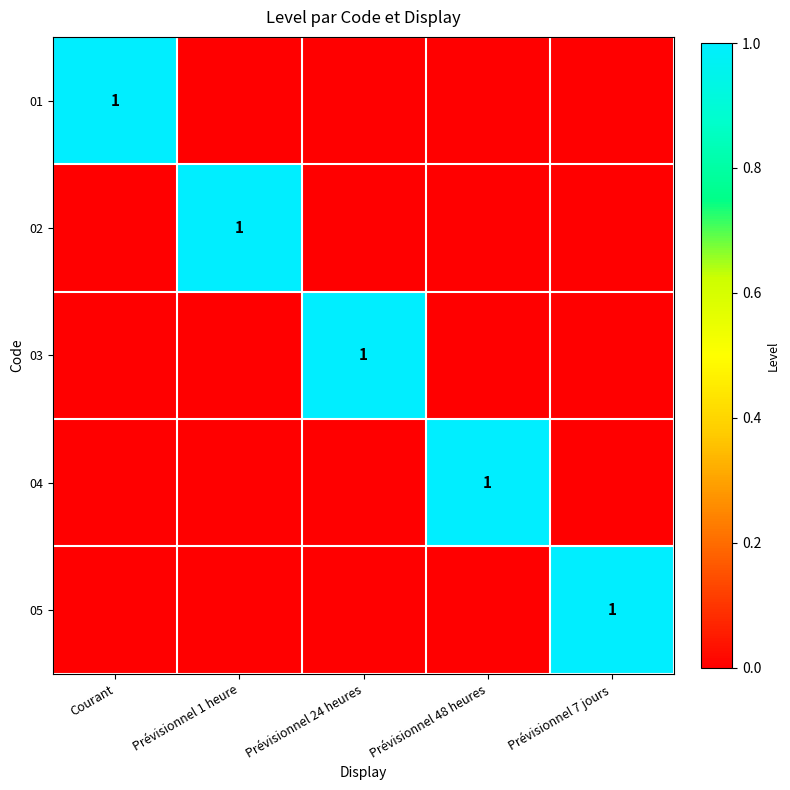

True or false: 02 has a value of 1 at Prévisionnel 1 heure.

True